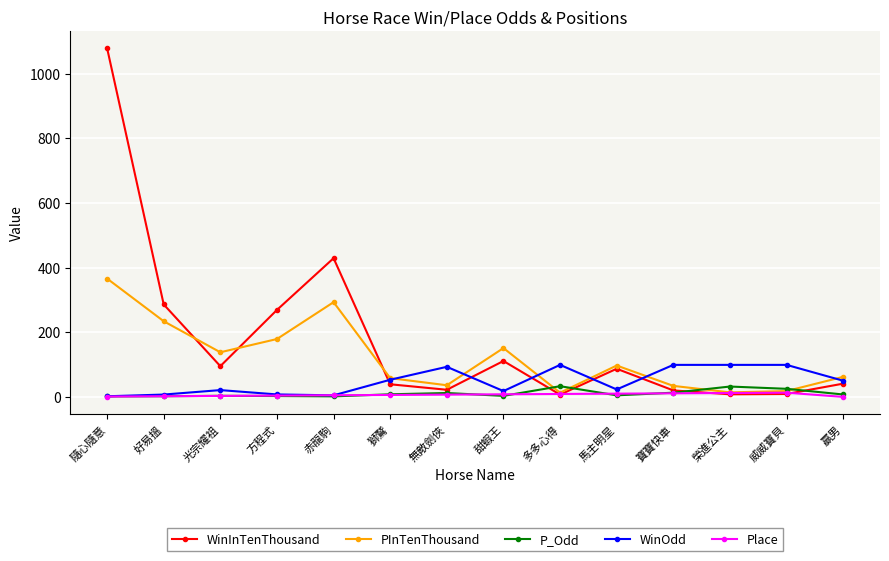

The value of PInTenThousand at 隨心隨意 is 366.0. True or false?

True